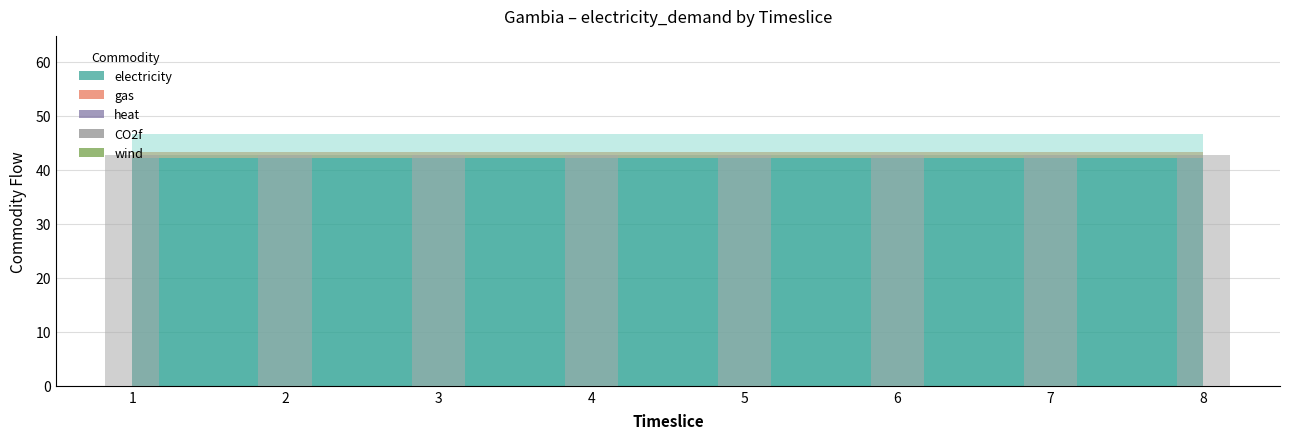

The value of gas at 5 is 0.0. True or false?

True